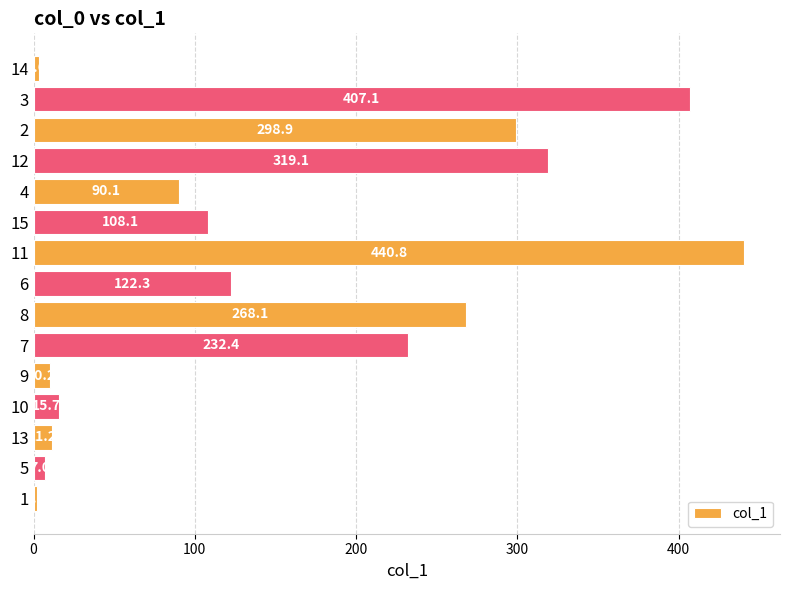

Is it true that the value at 8 is 103.0?

False